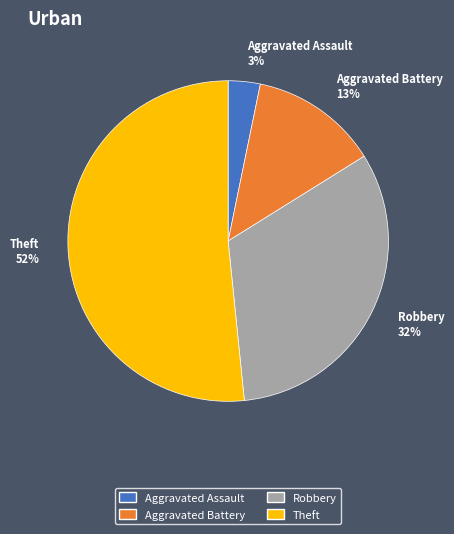

How many segments does this pie chart have?

4